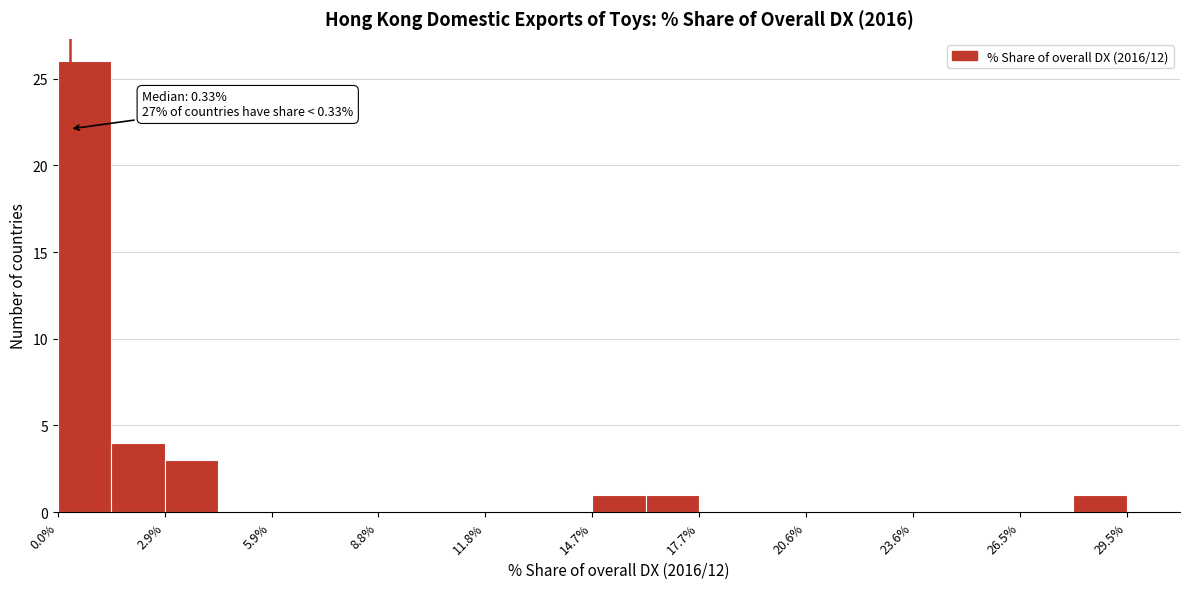

Read against the x-axis, roughly where is the centre of the tallest bar?

0.5